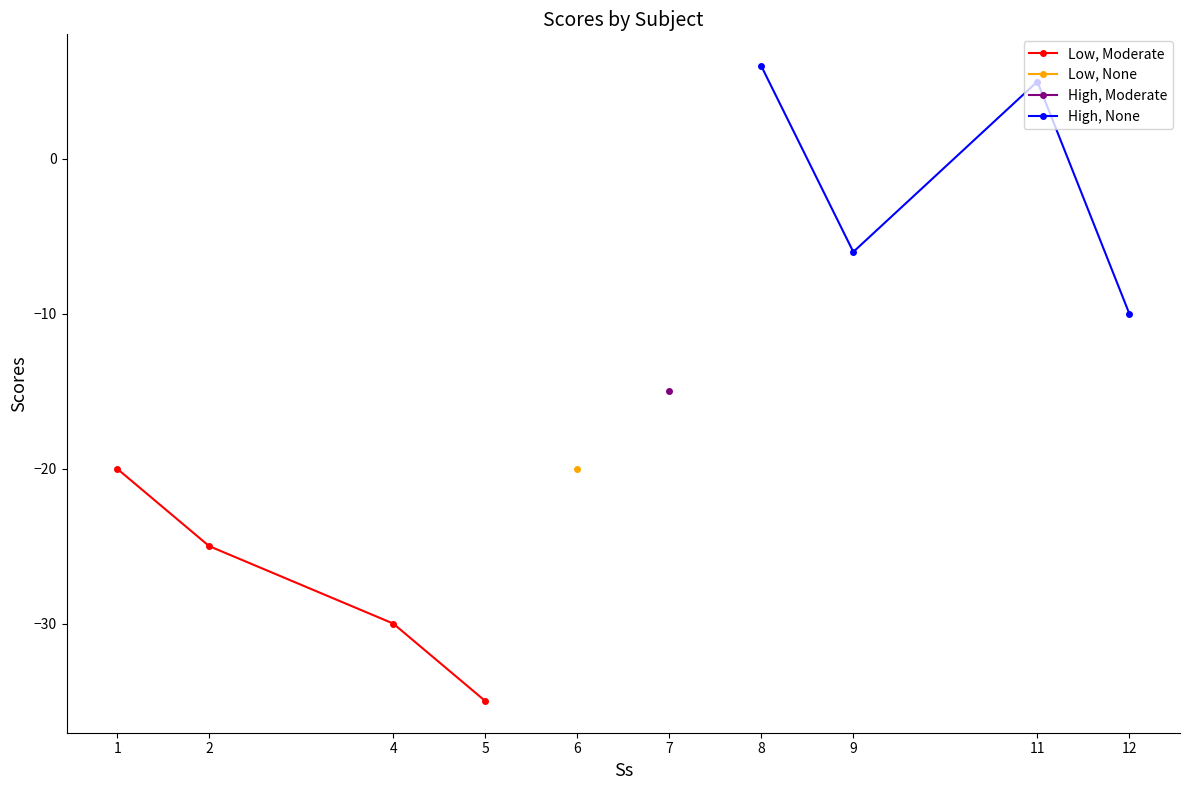

At which label does Low, Moderate reach its minimum?

5